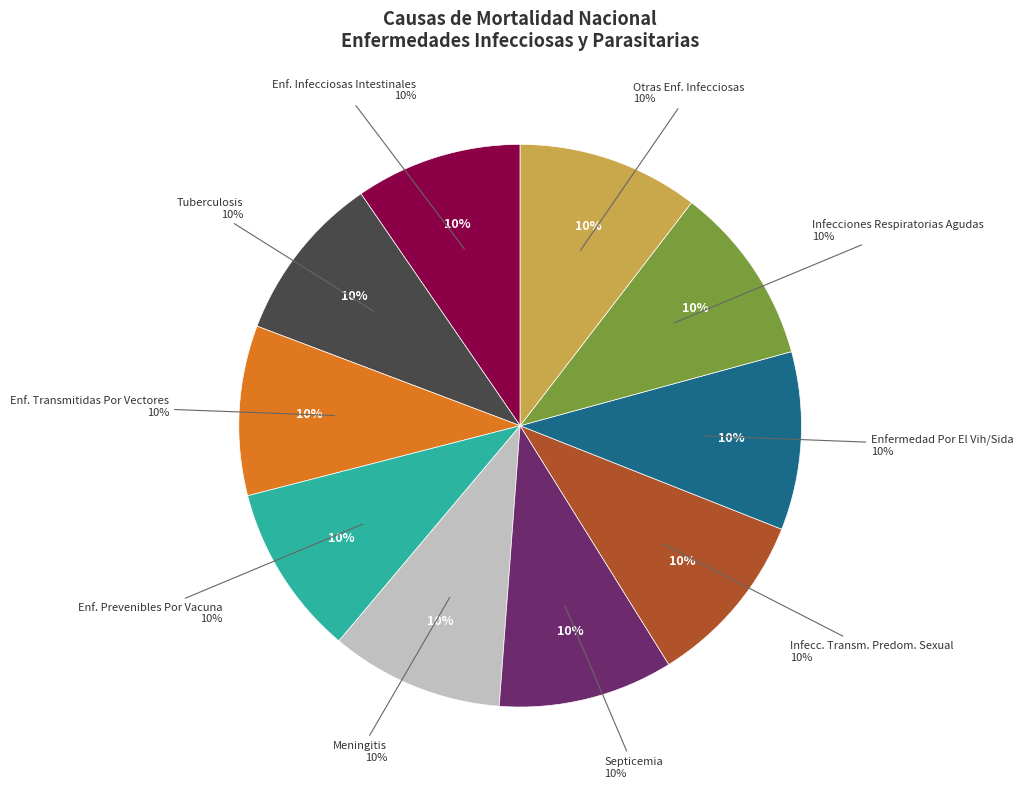

Between Enfermedad Por El Vih/Sida and Enf. Prevenibles Por Vacuna, which is larger?

Enfermedad Por El Vih/Sida